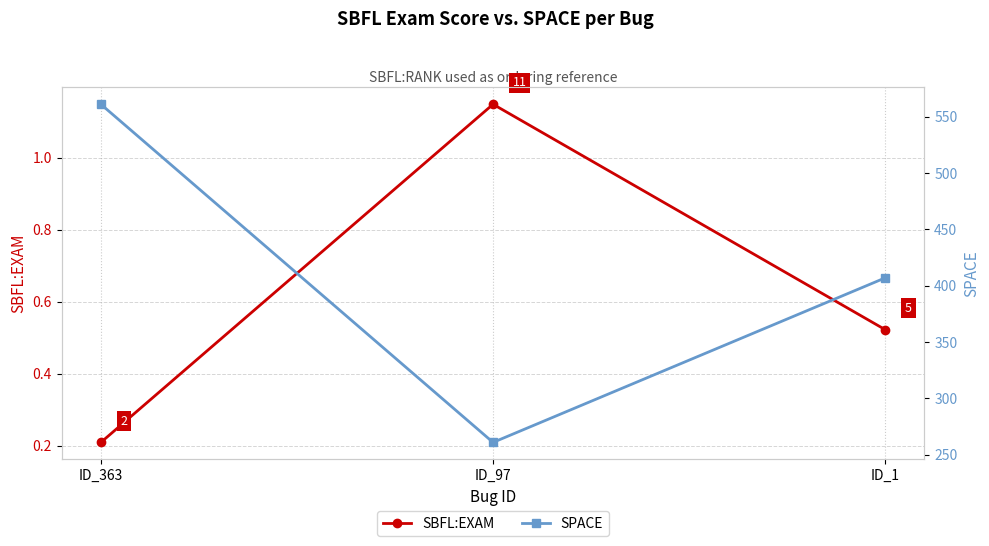

Which category has the highest value across all series?

ID_363